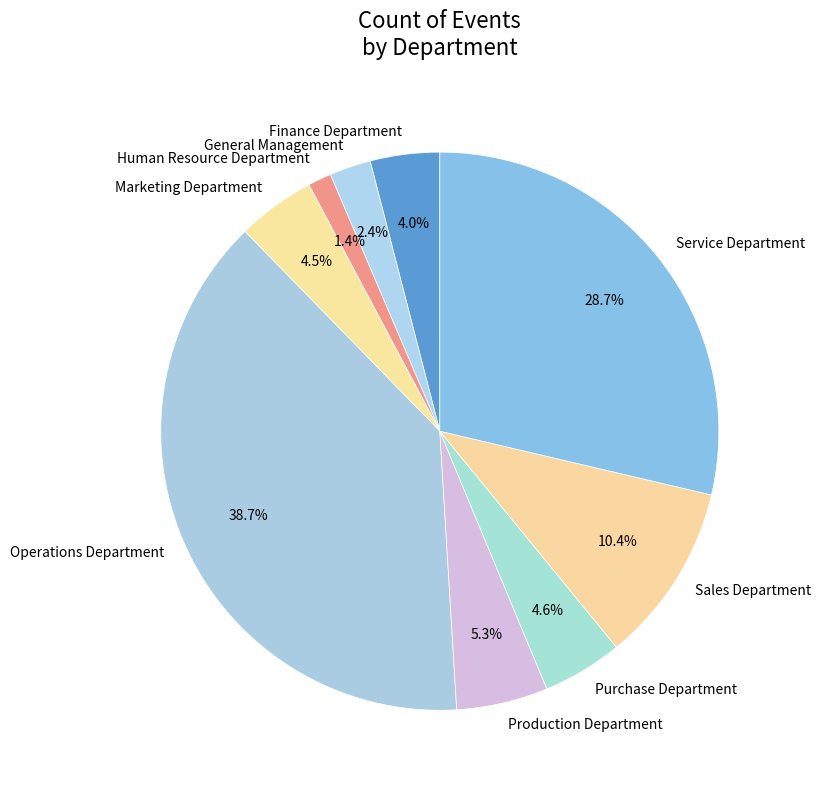

What is the total percentage of Operations Department and Sales Department?

49.1%